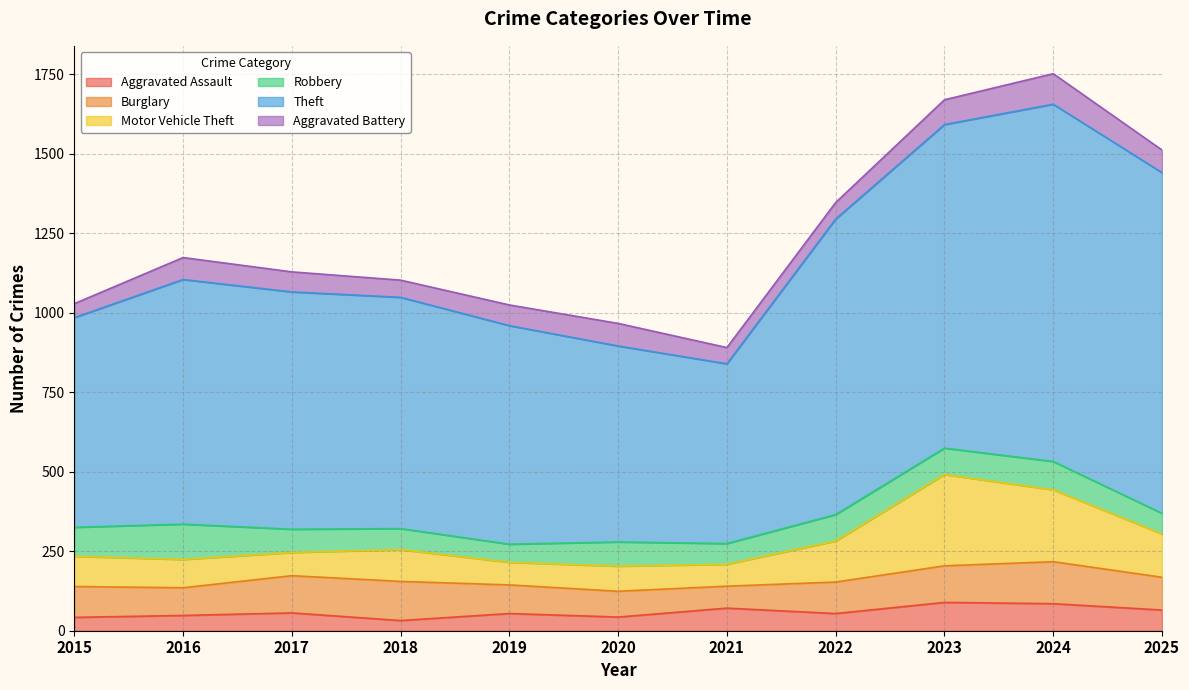

True or false: Theft has a value of 900 at 2021.

False